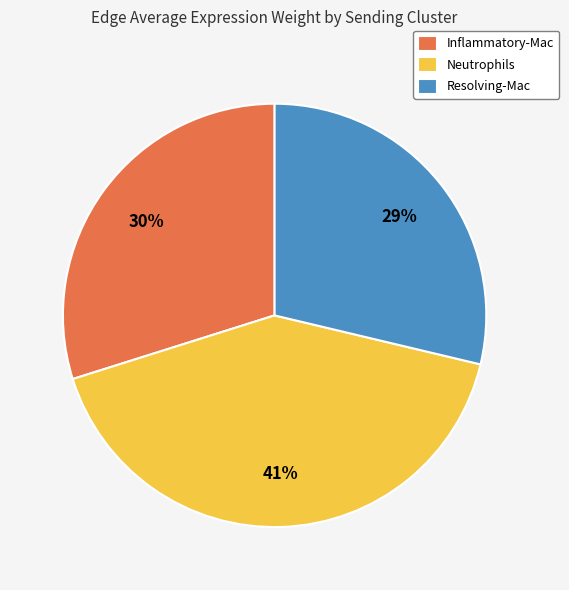

Which slice is the smallest?

Resolving-Mac